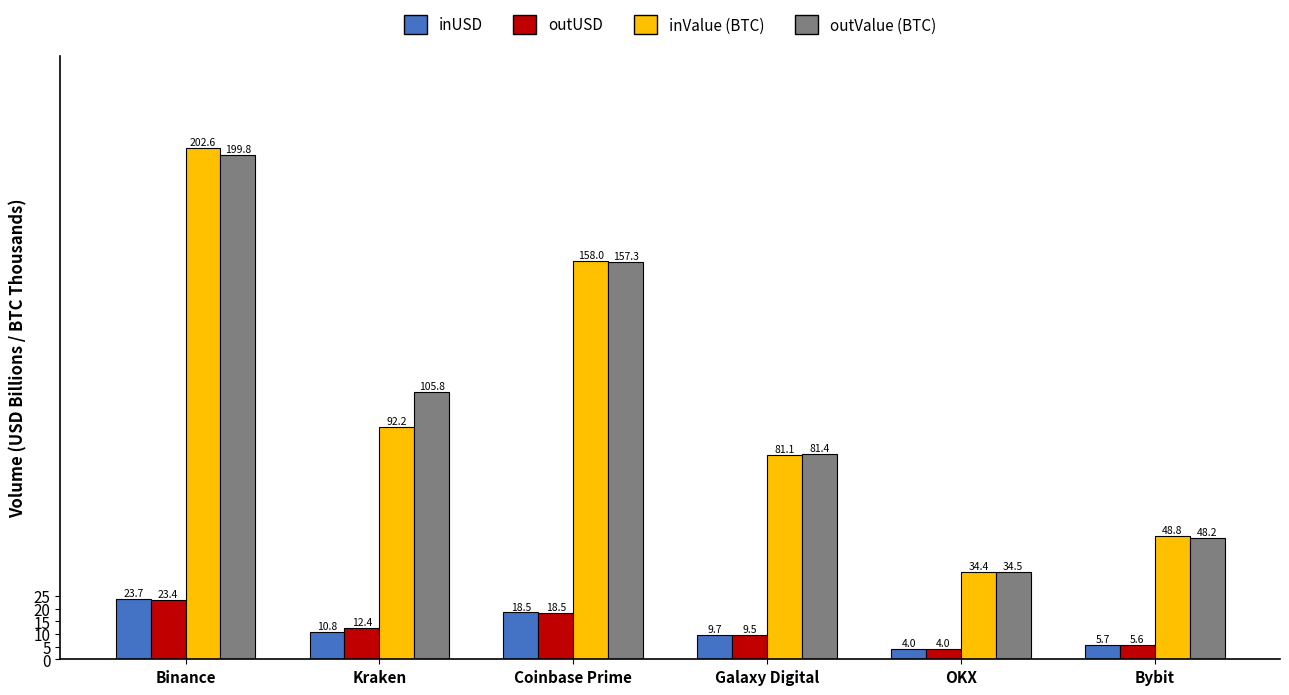

What are all the series names shown in the legend?

inUSD, outUSD, inValue (BTC), outValue (BTC)